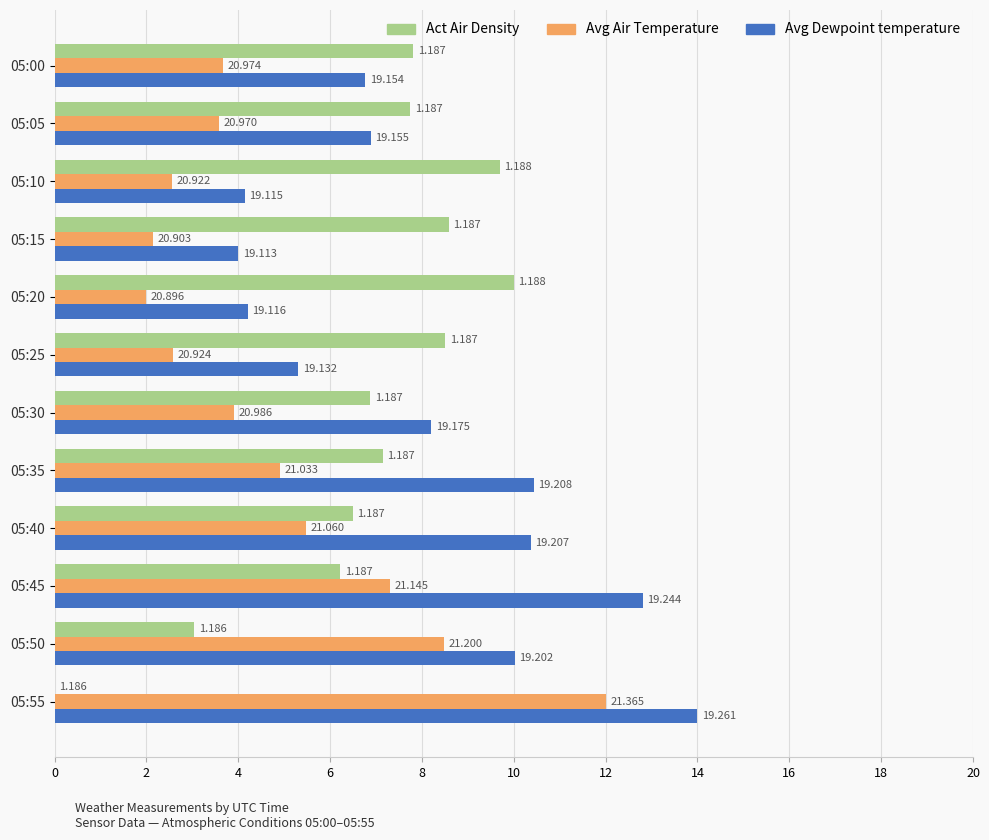

What are all the series names shown in the legend?

Act Air Density, Avg Air Temperature, Avg Dewpoint temperature